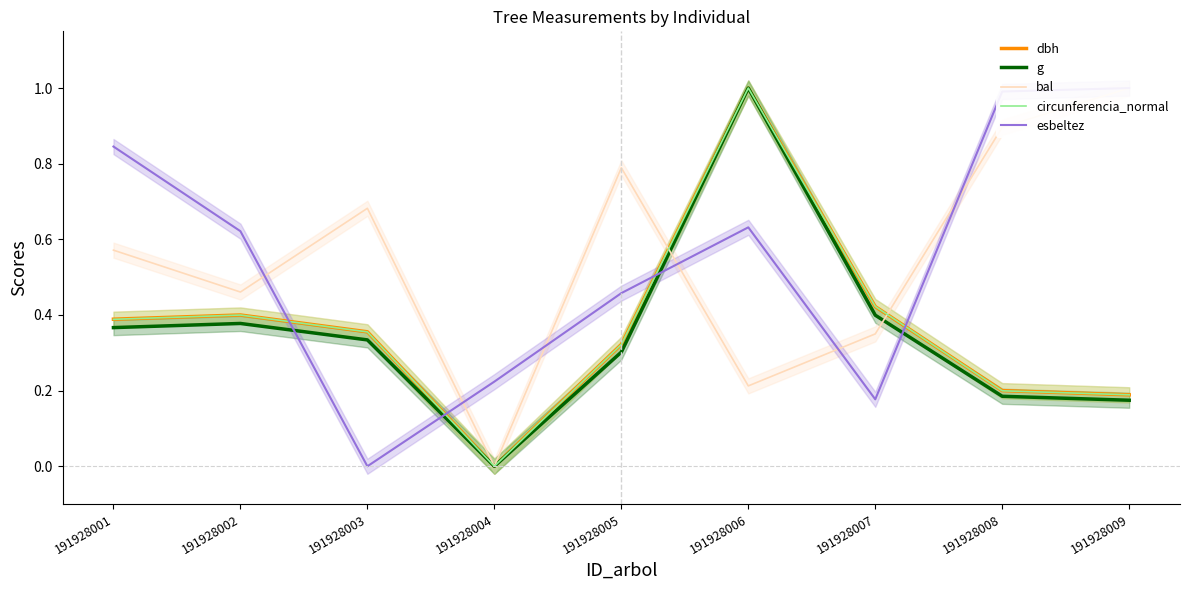

Reading left to right, transcribe all the data shown in this chart.

dbh: 0.4	0.4	0.4	0.0	0.3	1.0	0.4	0.2	0.2
g: 0.4	0.4	0.3	0.0	0.3	1.0	0.4	0.2	0.2
bal: 0.6	0.5	0.7	0.0	0.8	0.2	0.3	0.9	1.0
circunferencia_normal: 0.4	0.4	0.4	0.0	0.3	1.0	0.4	0.2	0.2
esbeltez: 0.8	0.6	0.0	0.2	0.5	0.6	0.2	1.0	1.0